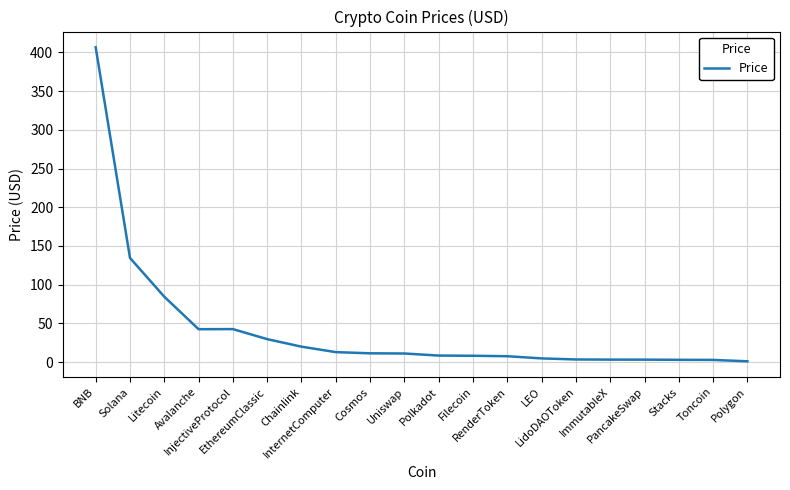

What is the difference between the maximum and minimum values?

405.7